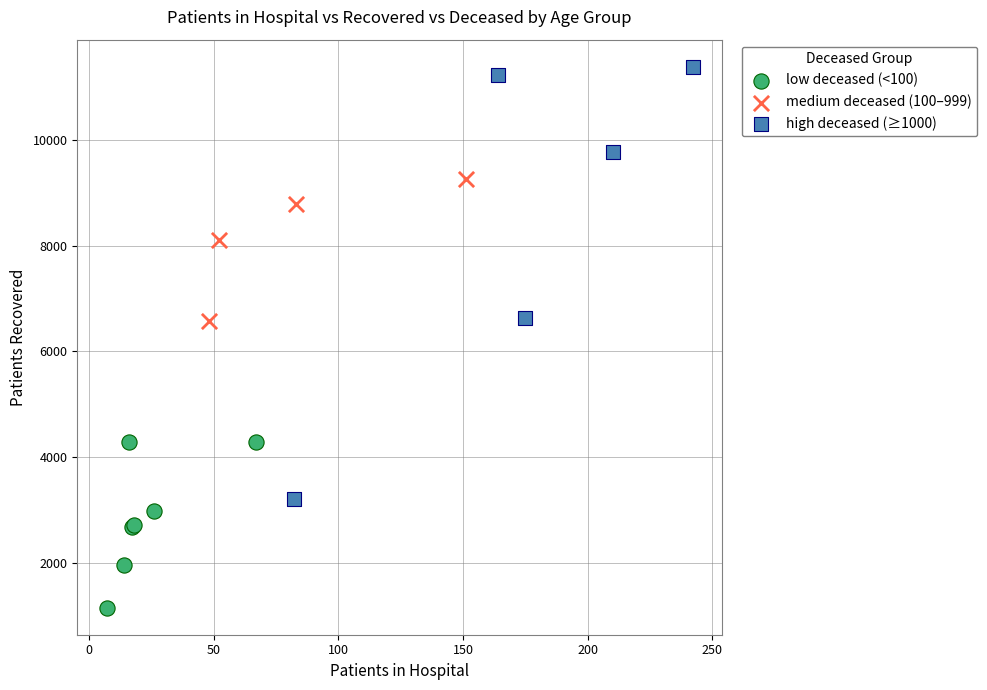

Which series contains the lowest Y value?

low deceased (<100)